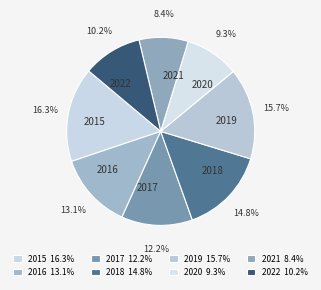

Rank the categories by value from lowest to highest.

2021, 2020, 2022, 2017, 2016, 2018, 2019, 2015